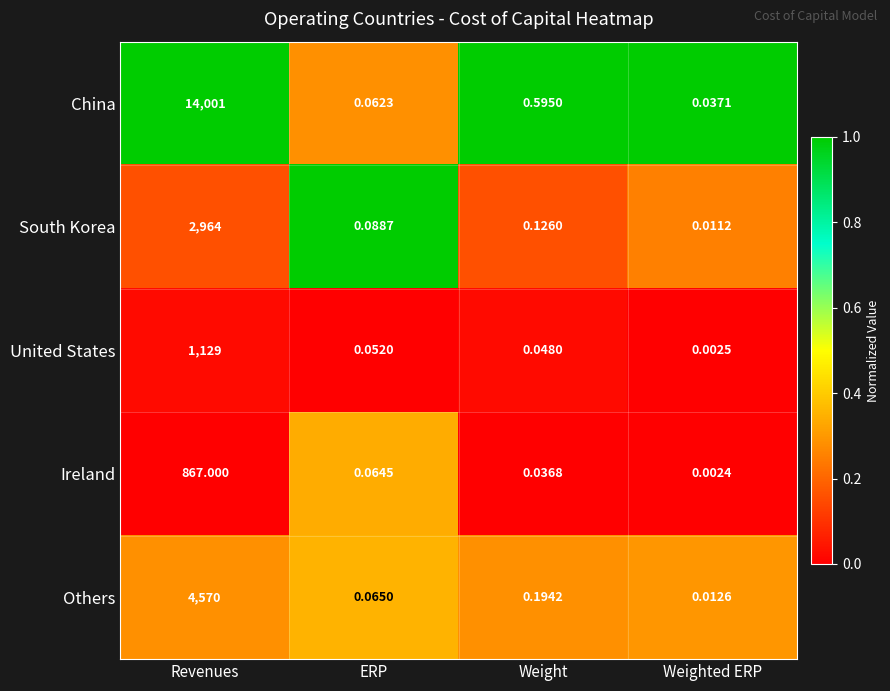

At Revenues, list the series in order from smallest to largest.

Ireland, United States, South Korea, Others, China